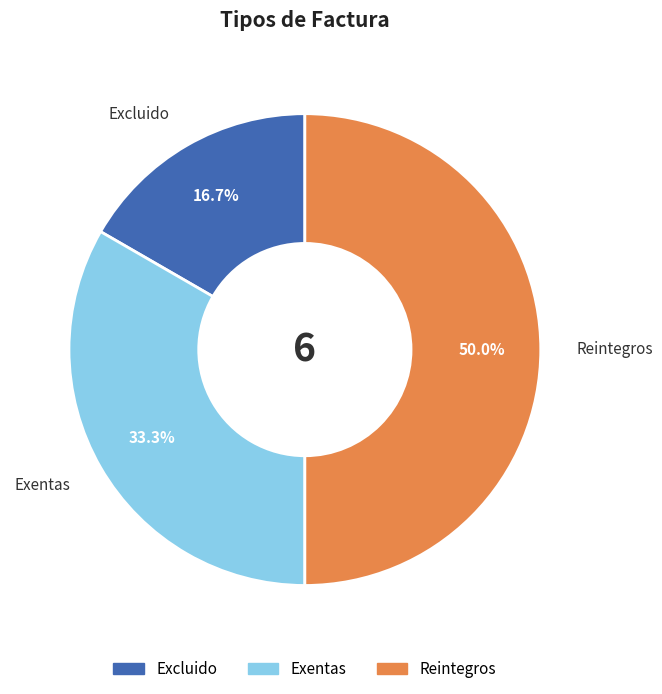

The Exentas slice represents 44% of the pie. True or false?

False